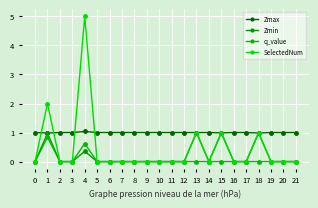

Count the number of categories in the chart.

22